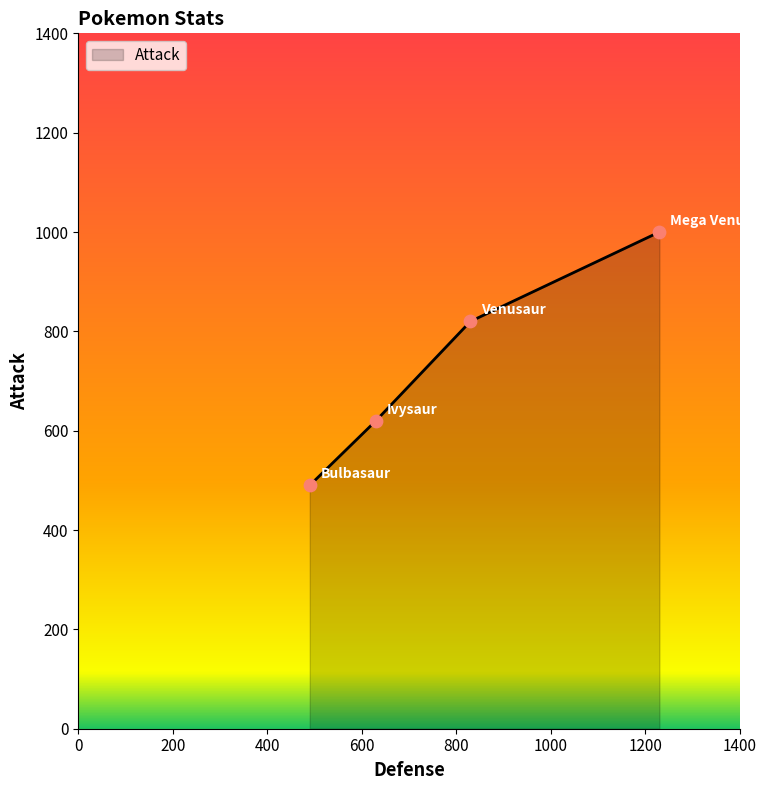

What is the minimum value shown in the chart?

490